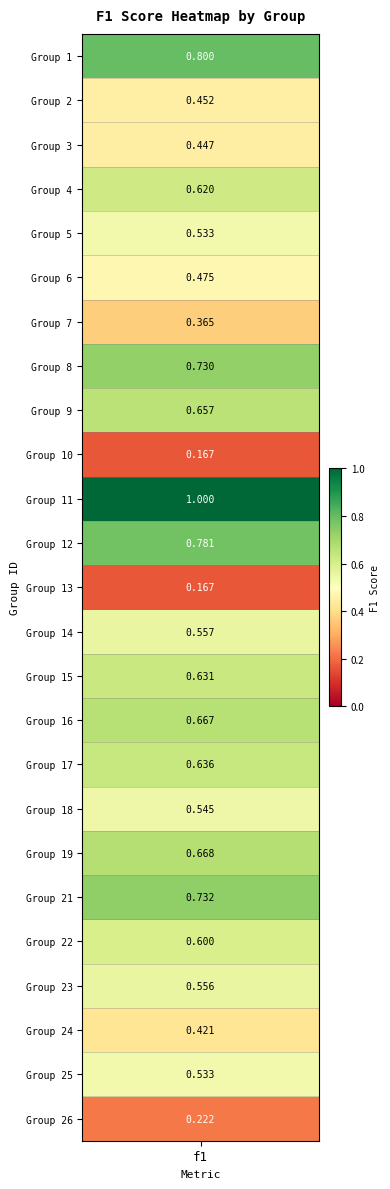

What is the smallest value displayed?

0.2